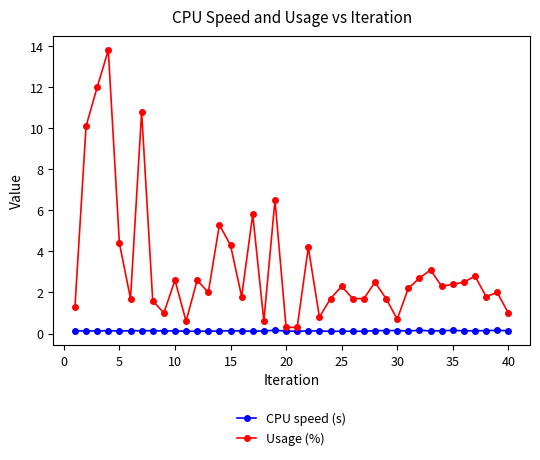

At how many categories does at least one series exceed 0?

40